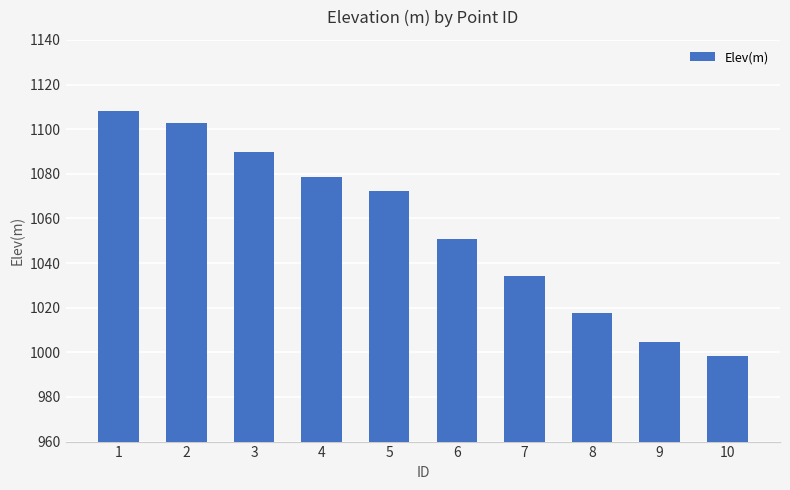

Is it true that the value at 4 is 1078.5?

True